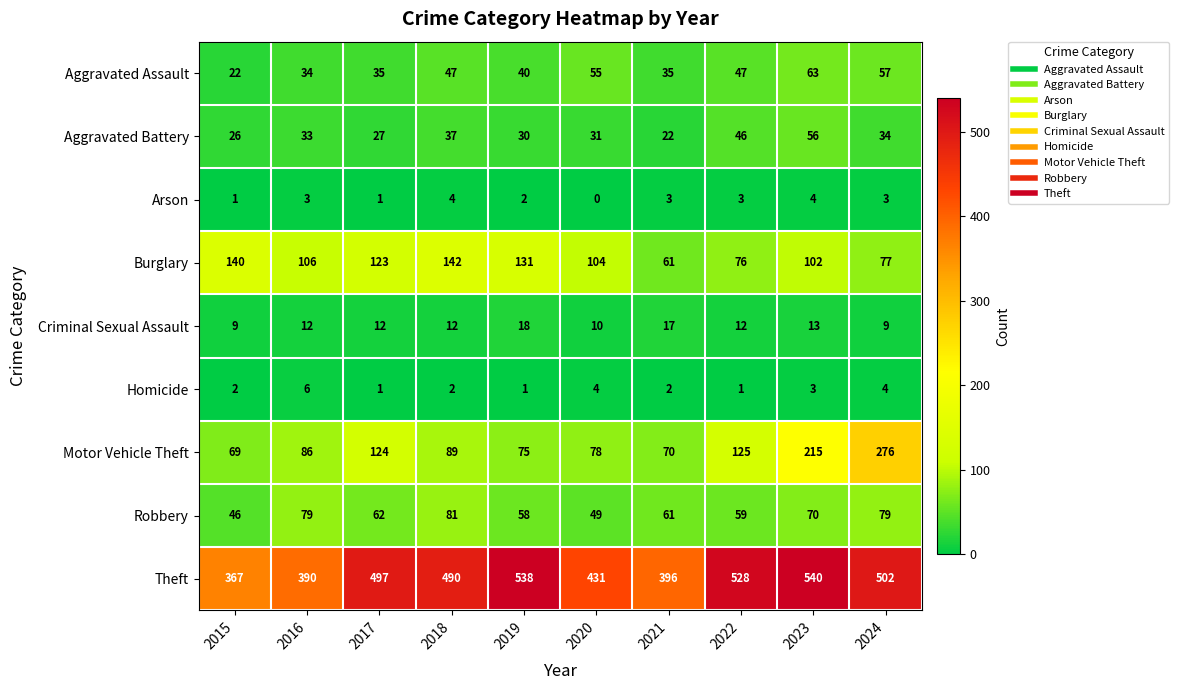

Which category has the lowest value across all series?

2020